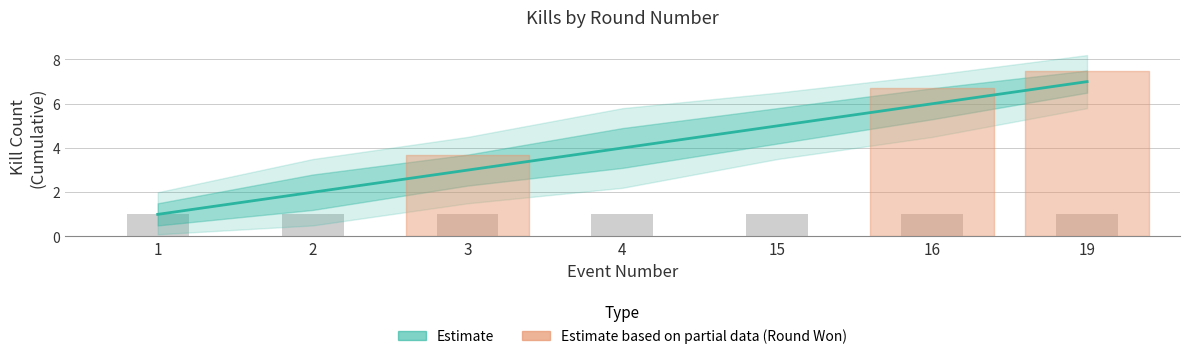

What is the difference between the maximum and minimum values?

6